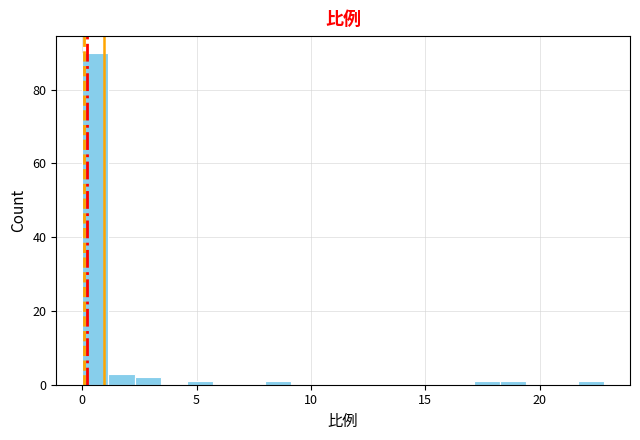

Around what value on the x-axis is the tallest bar? Give the approximate position of its centre, as read against the axis.

0.5